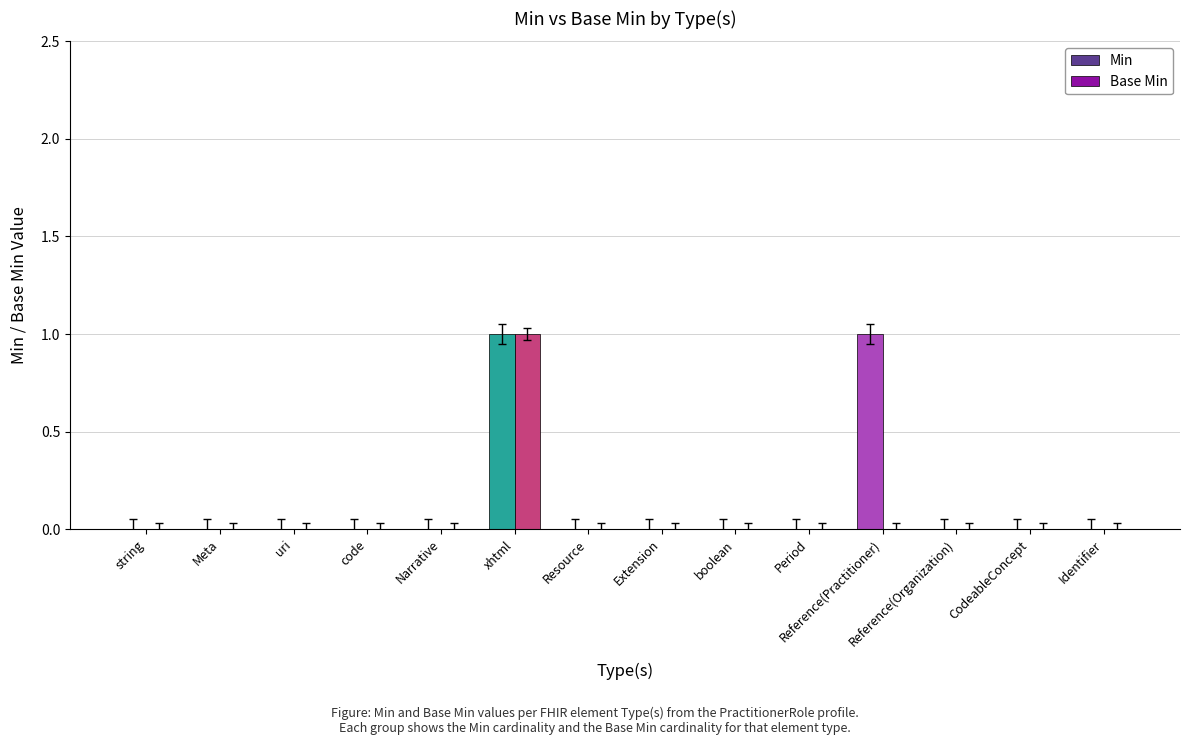

Reading right to left, extract all data points from this chart.

Min: 0	0	0	1	0	0	0	0	1	0	0	0	0	0
Base Min: 0	0	0	0	0	0	0	0	1	0	0	0	0	0